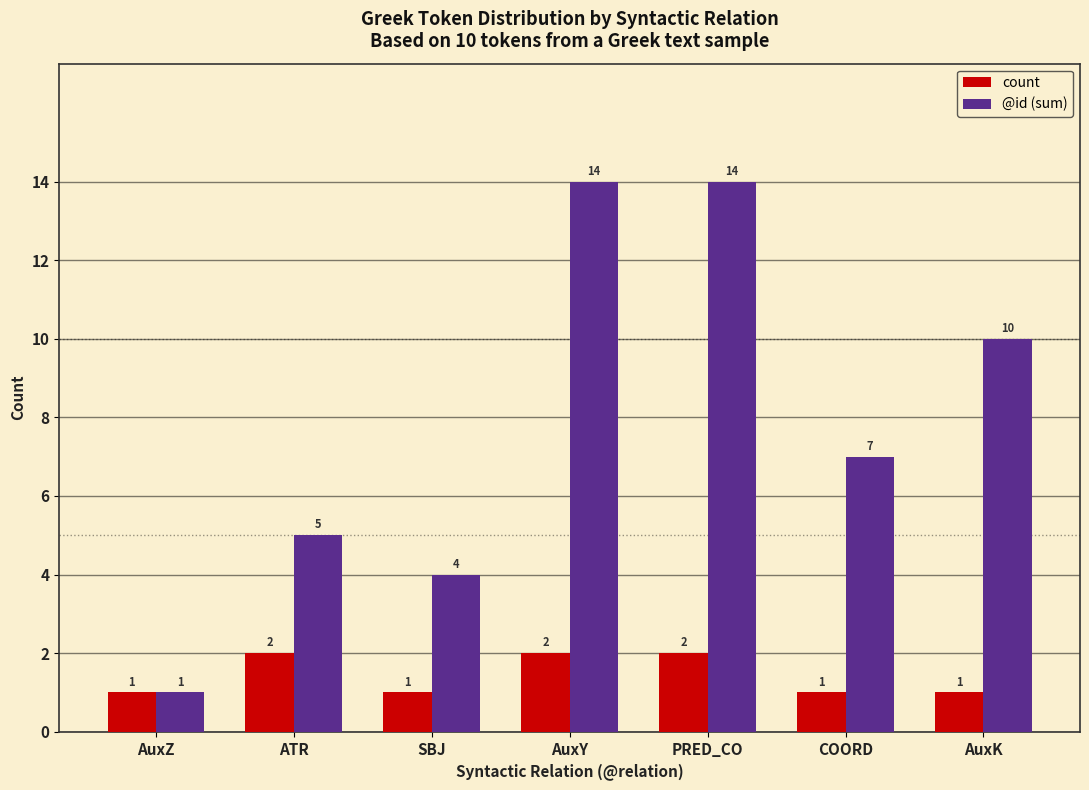

Reading left to right, what are all the values shown in this chart?

count: 1	2	1	2	2	1	1
@id (sum): 1	5	4	14	14	7	10